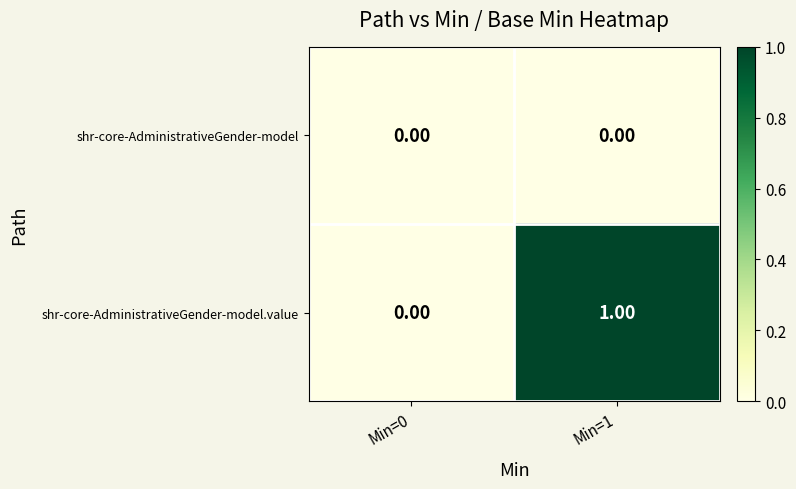

Which series has the largest range (max minus min)?

shr-core-AdministrativeGender-model.value